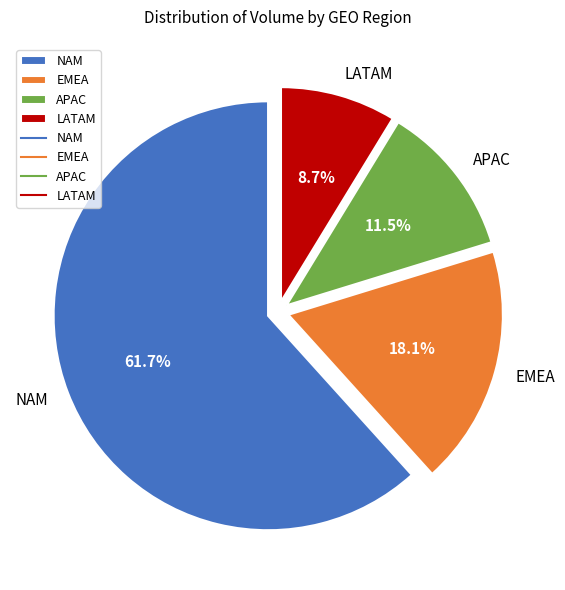

How many segments does this pie chart have?

4